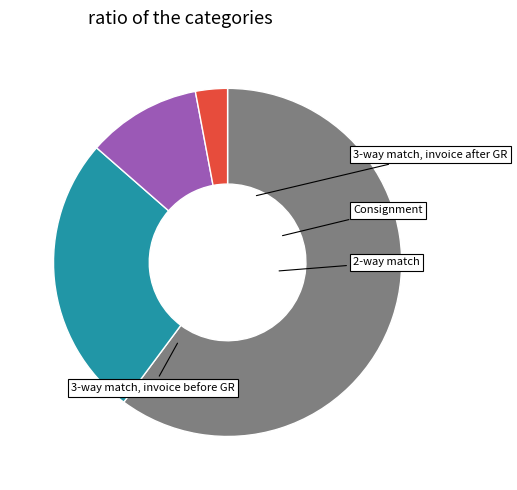

How many slices are in this pie chart?

4